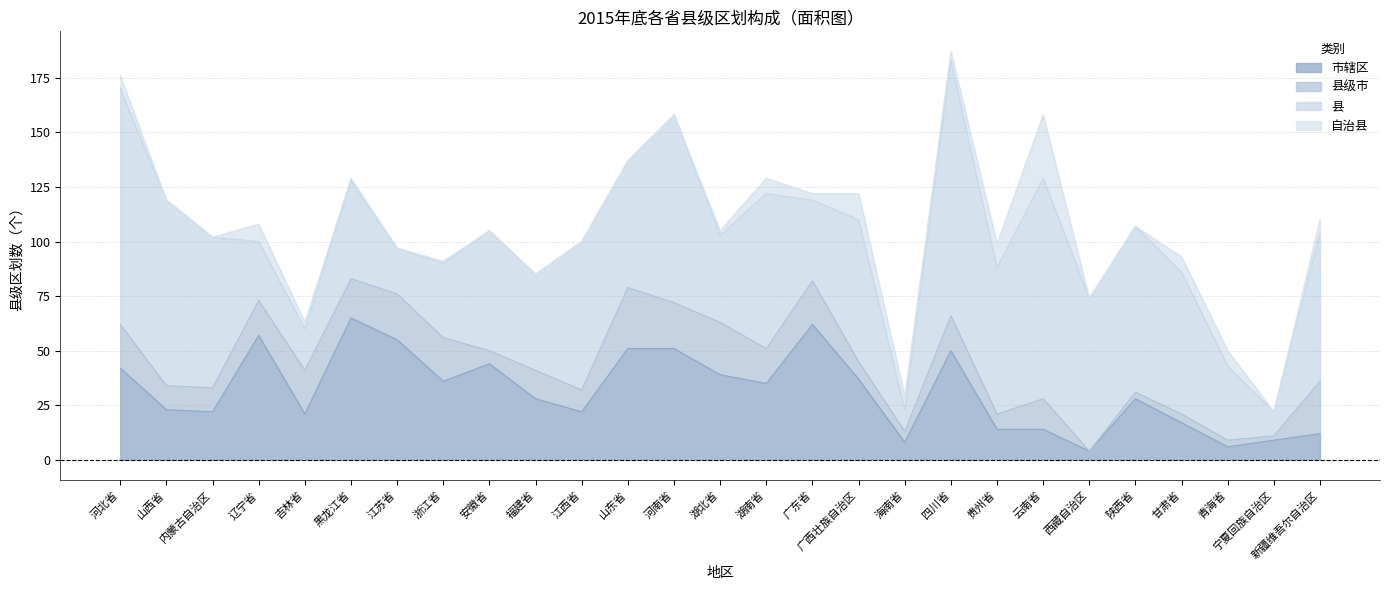

Between which two adjacent categories do 自治县 and 市辖区 first intersect?

贵州省 and 云南省